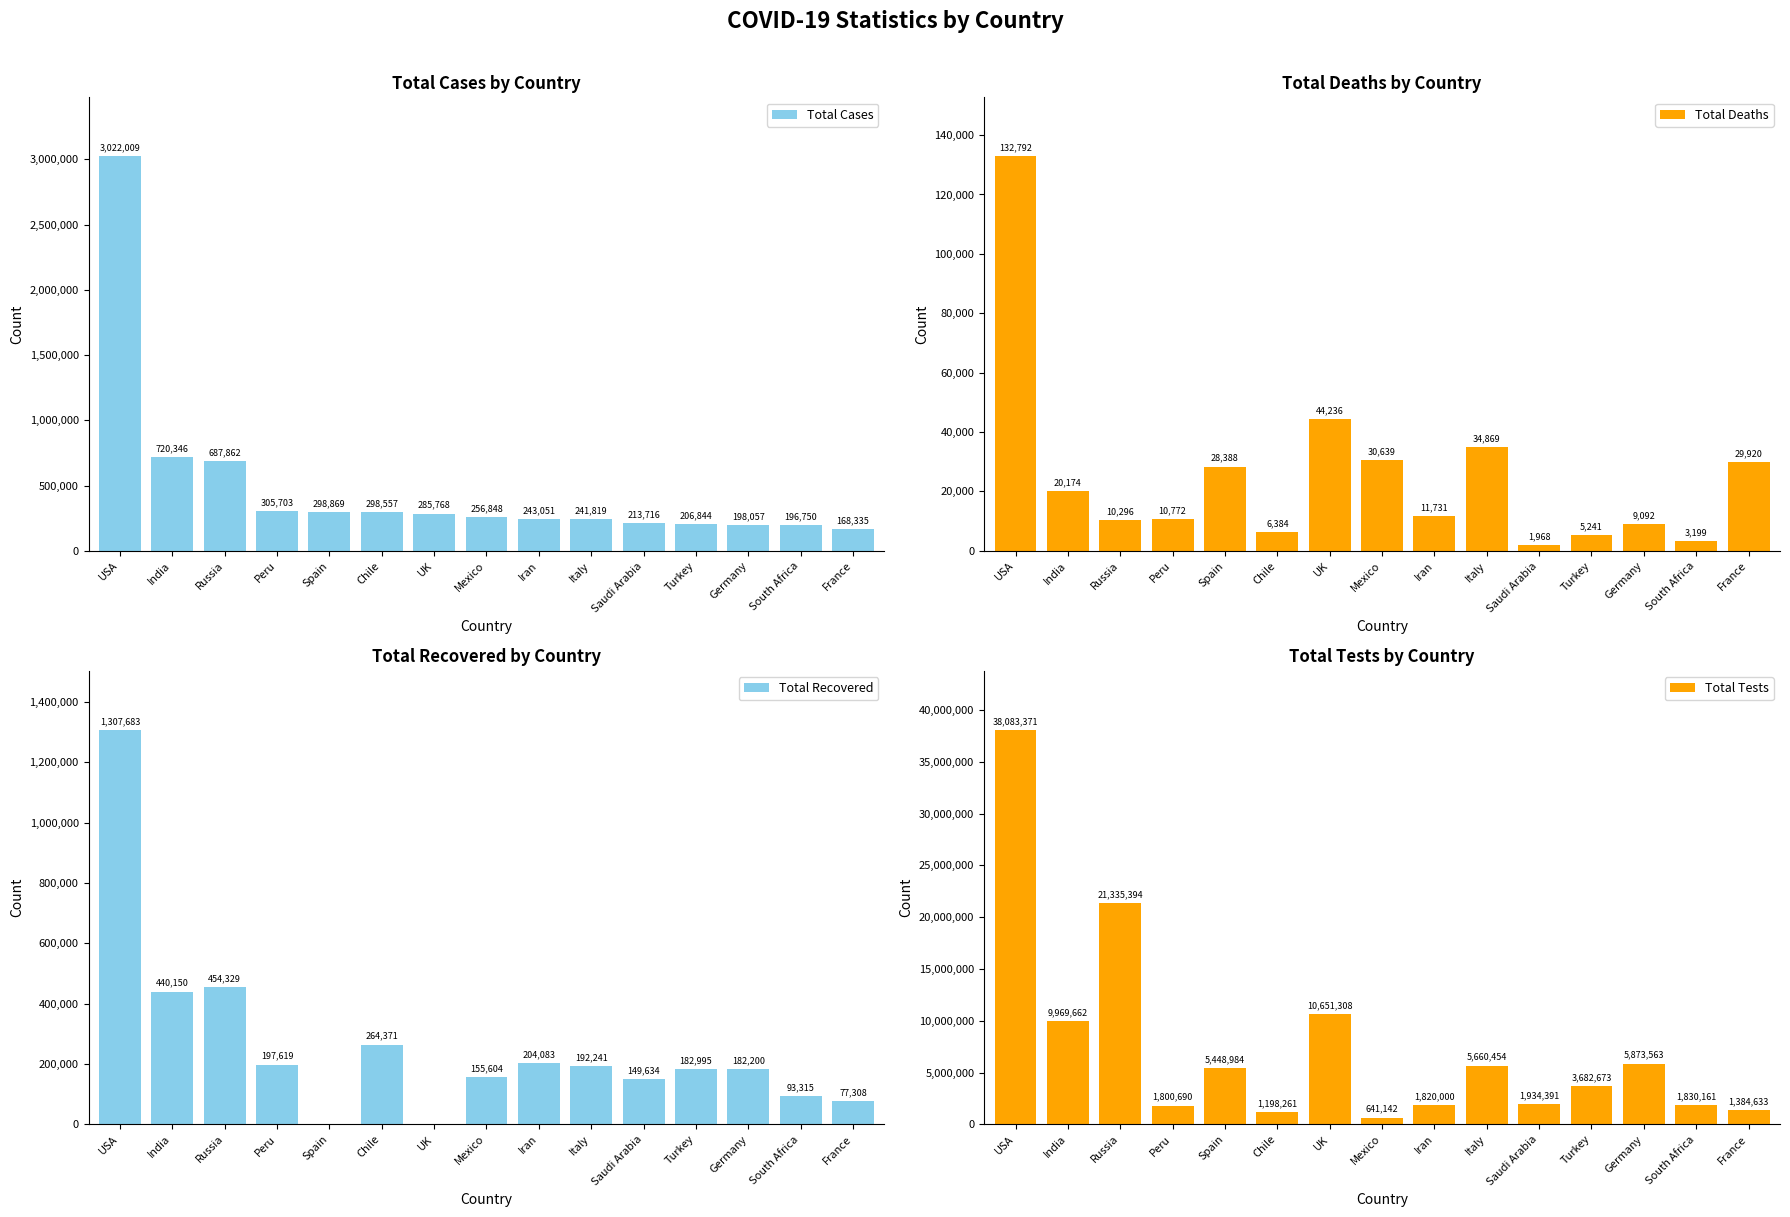

What is the total value across all series at Peru?

2314784